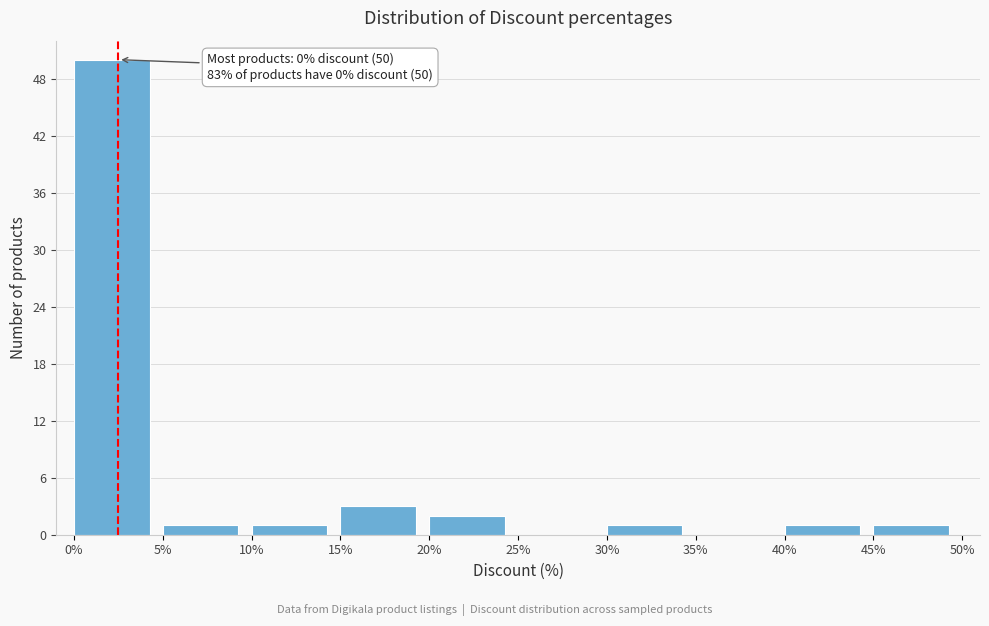

Over which range of the x-axis is the bar tallest?

0% to 5%